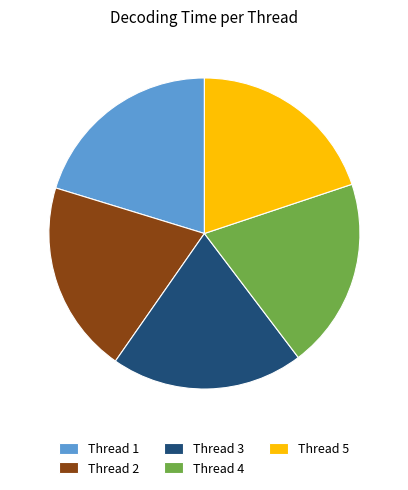

How many slices are in this pie chart?

5